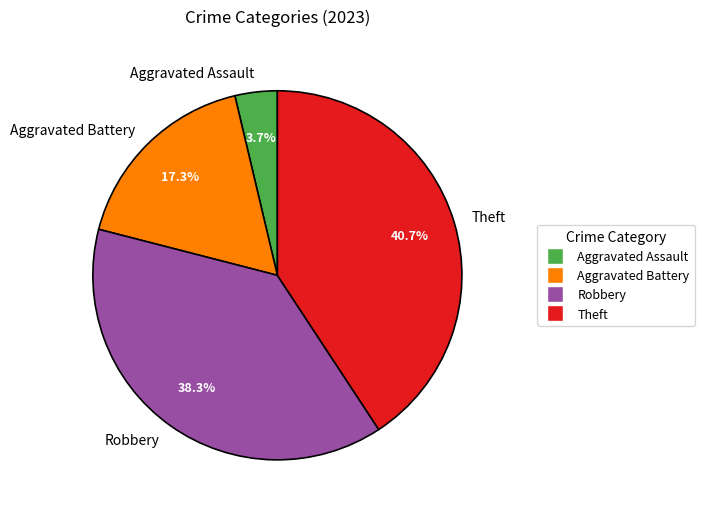

Which slice is the largest?

Theft